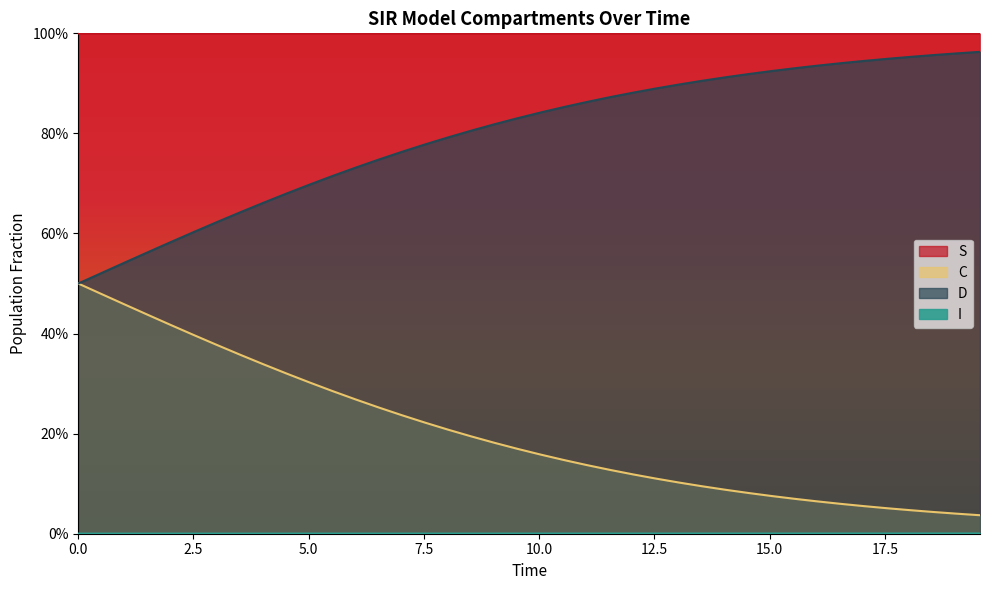

Rank the series by their average value, from highest to lowest.

S, D, C, I